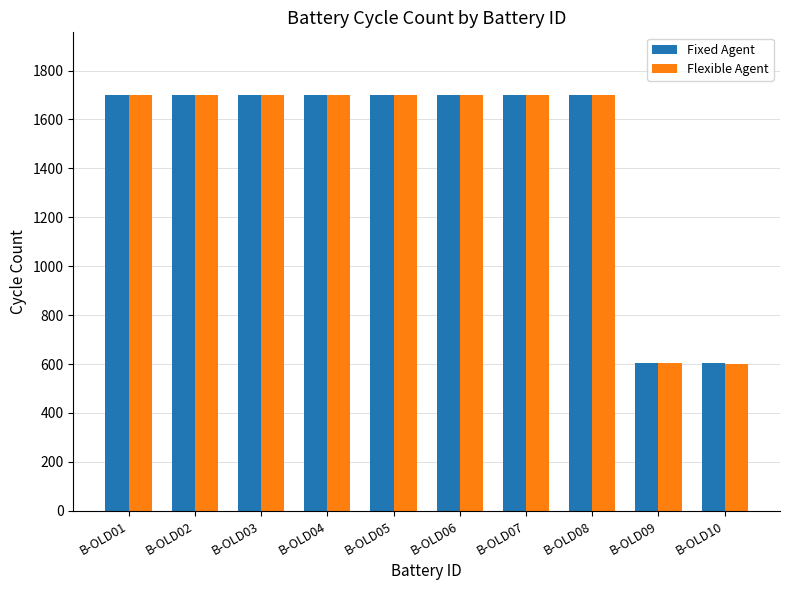

Count the number of categories in the chart.

10